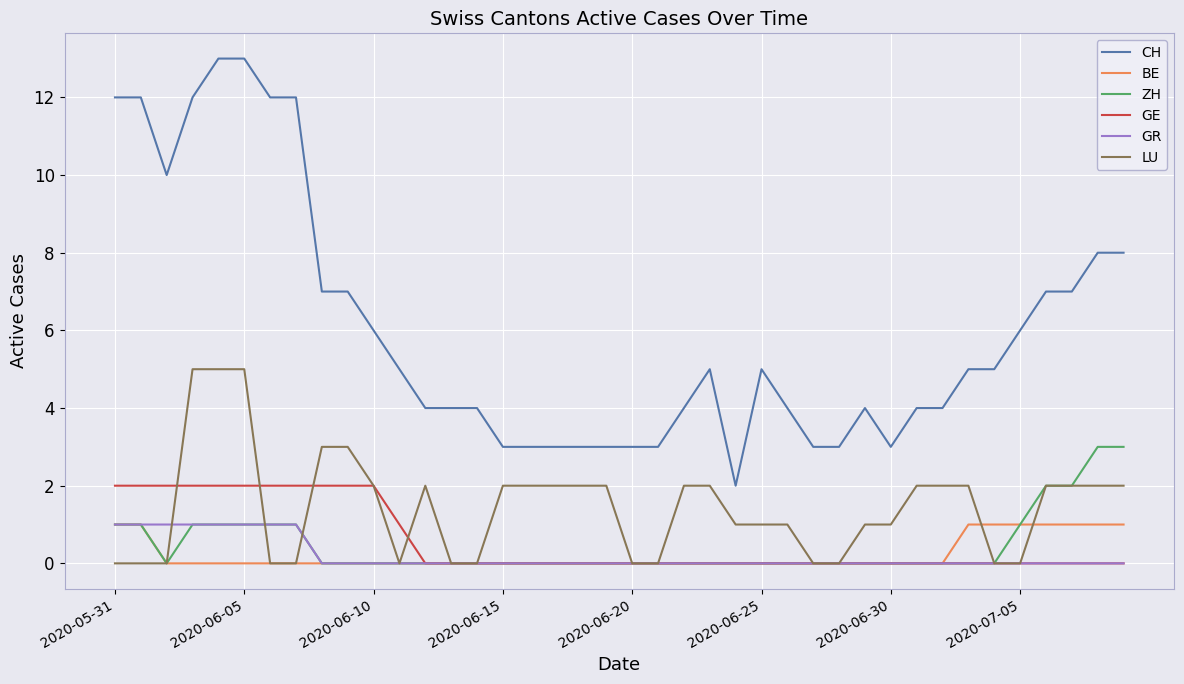

How many BE values are between 0 and 1?

40